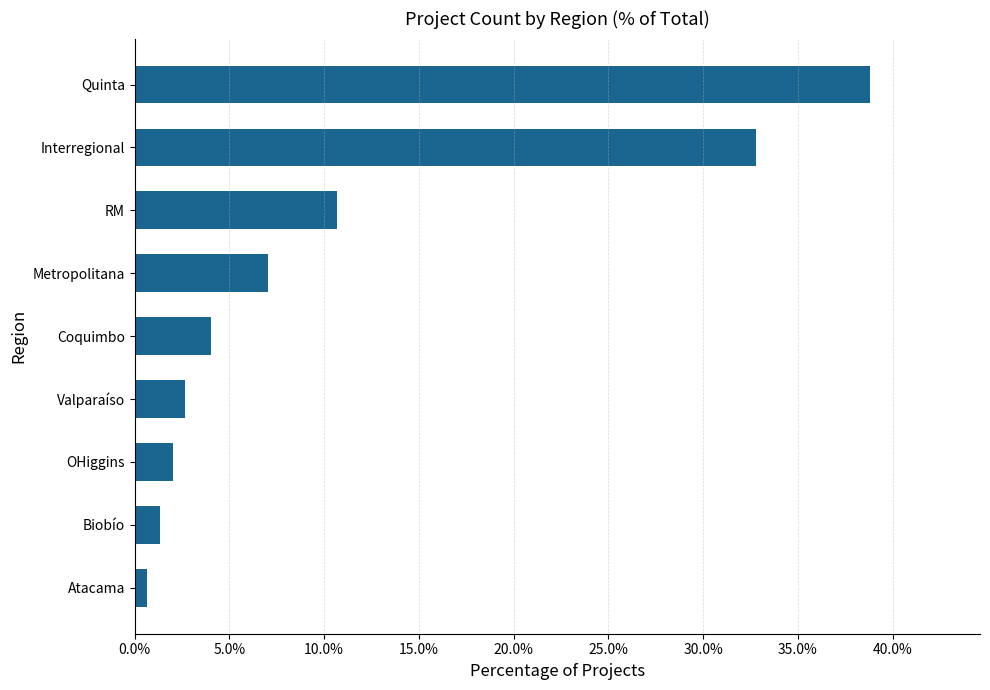

What is the greatest value displayed?

38.8